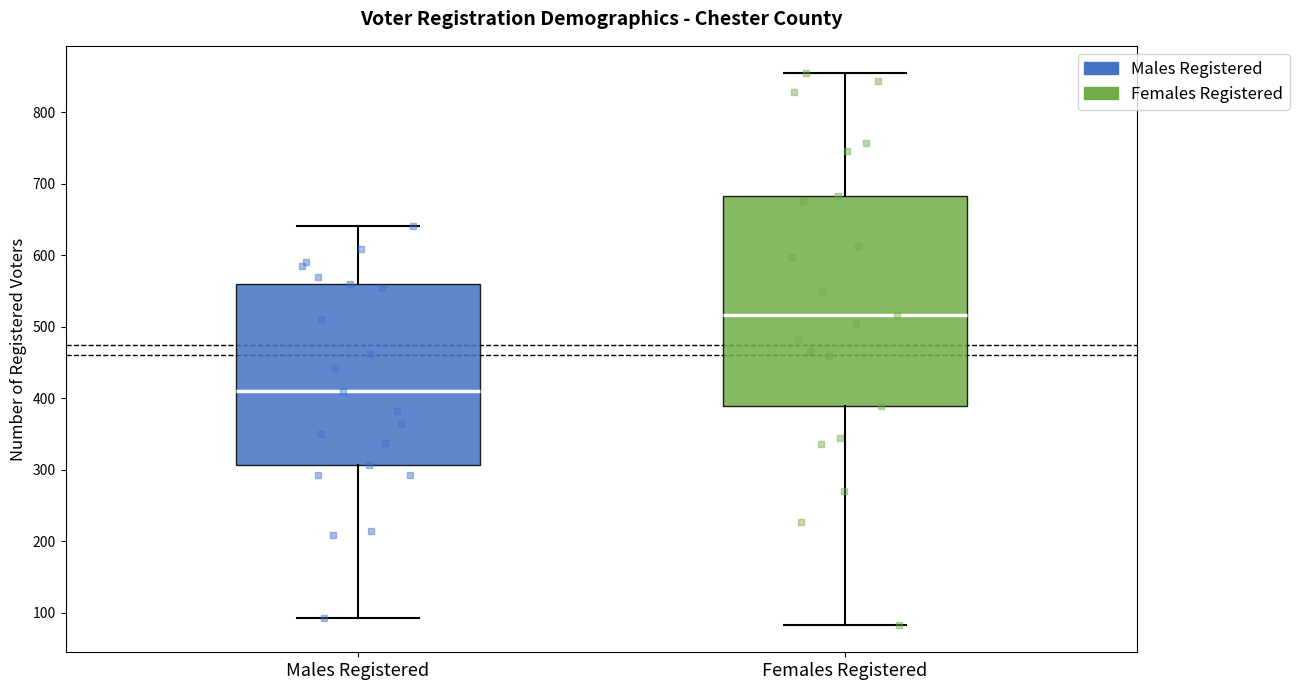

Reading left to right, read every box against the y-axis: the position of its median line, the range the box covers, and the ends of its whiskers. The values are not printed on the chart, so give them approximately, as read against the axis.

Males Registered: median 410, box 310 to 560, whiskers 90 to 640
Females Registered: median 520, box 390 to 680, whiskers 80 to 850